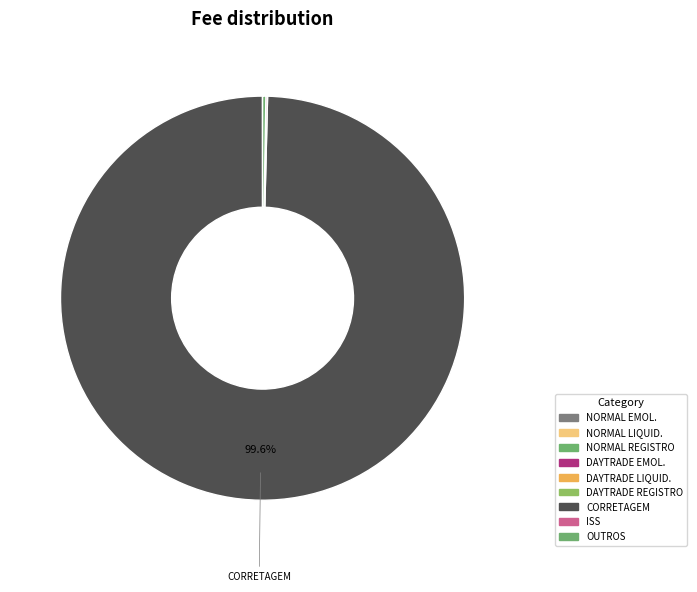

Which slice is the smallest?

DAYTRADE EMOL.